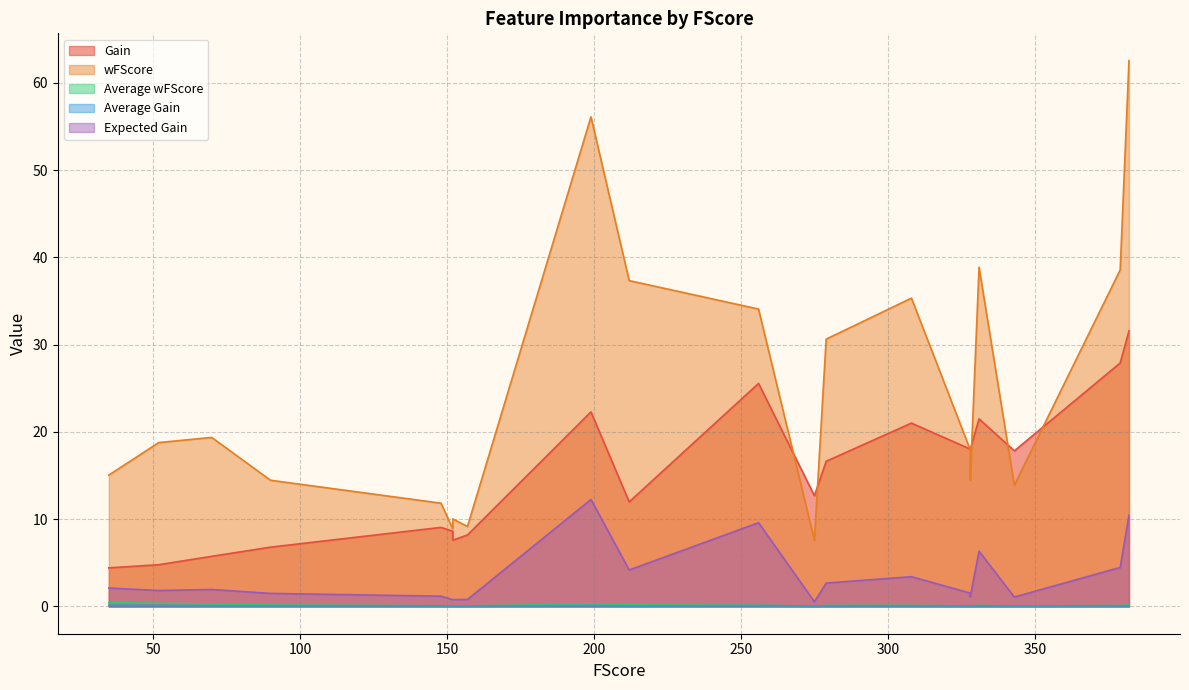

How many lines are shown in the chart?

5